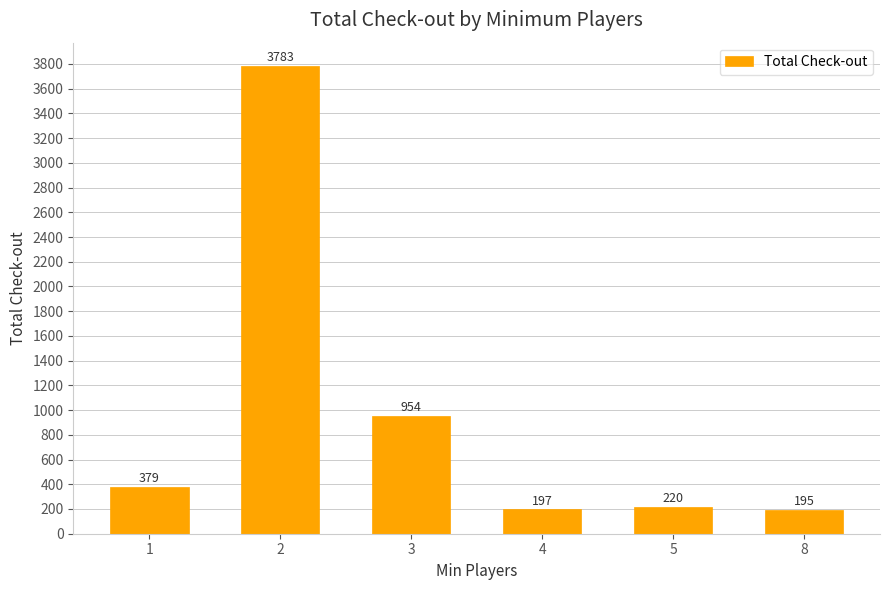

What is the approximate value at 2?

3783